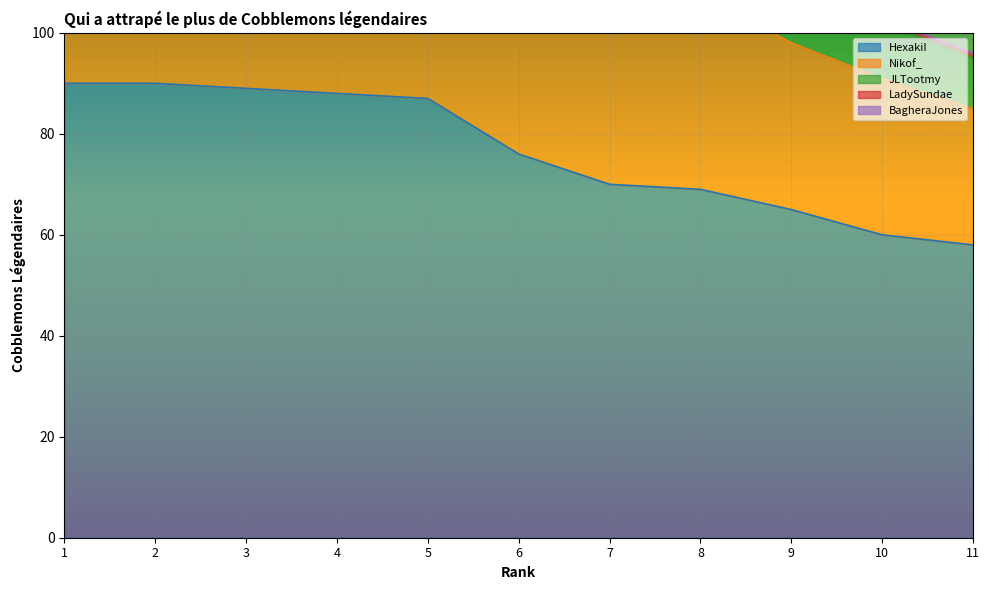

What is the greatest value displayed?

90